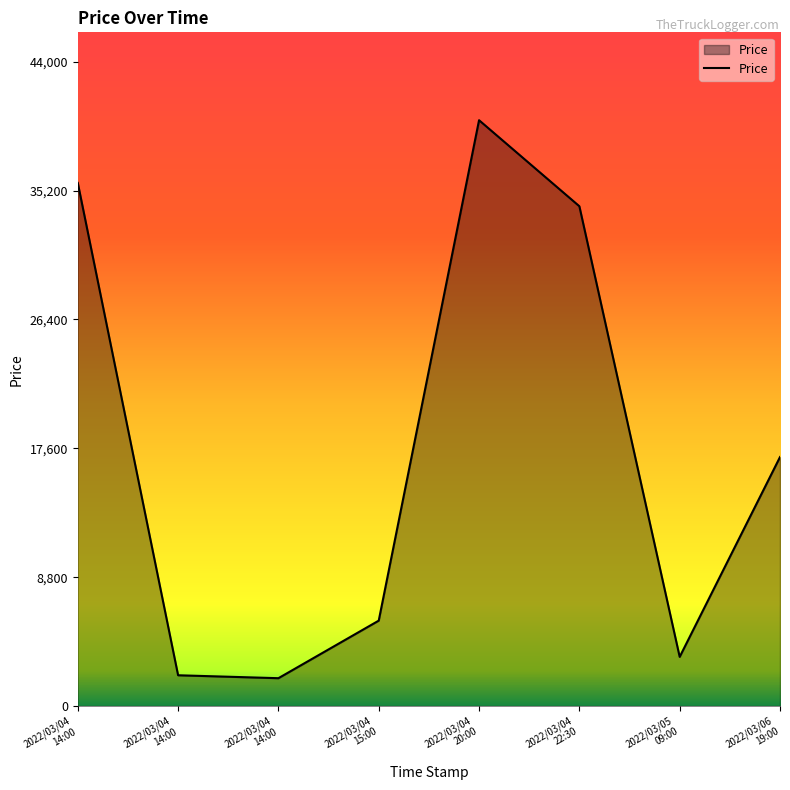

How many values are below 17000?

4